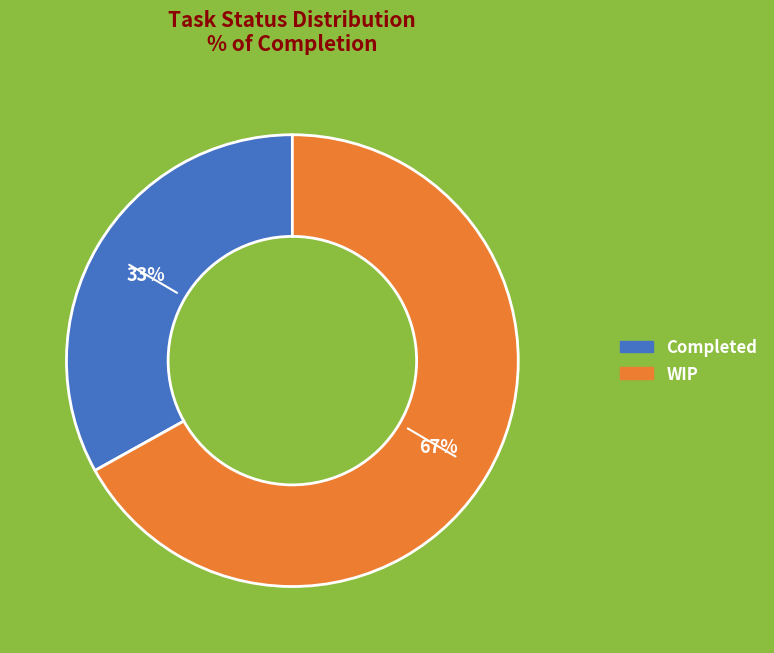

Is it true that Completed is 33% of the pie?

True